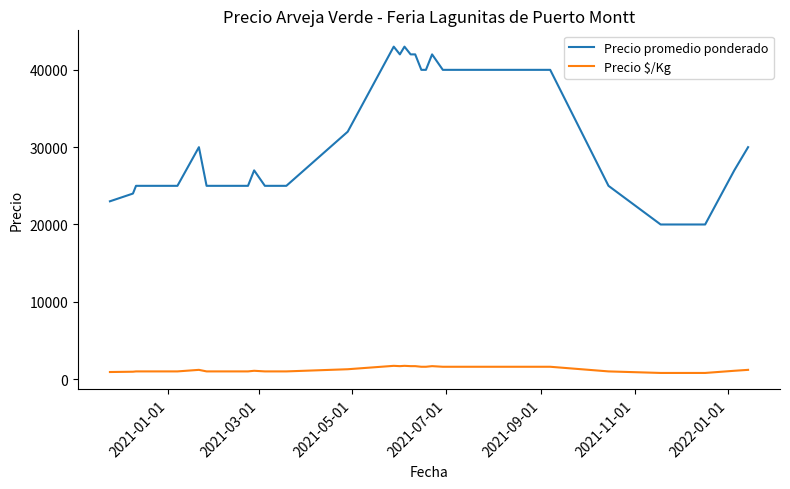

Which series has the widest spread of values?

Precio promedio ponderado